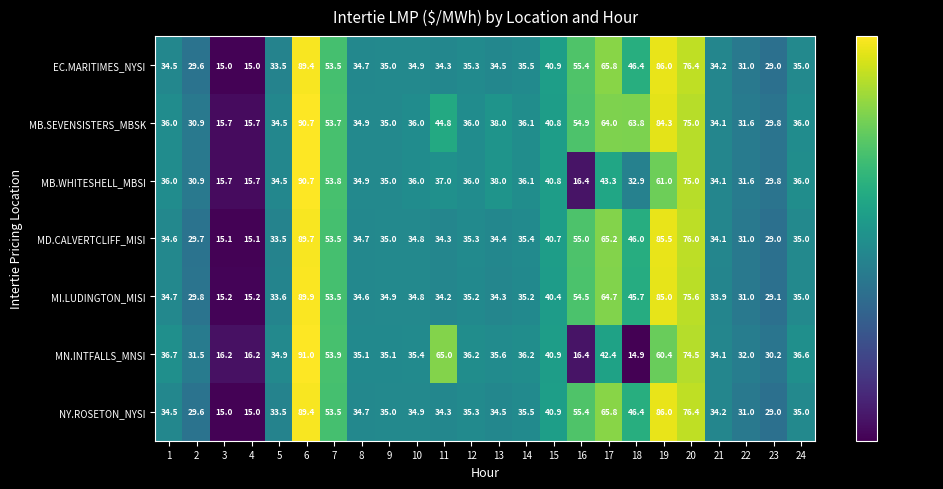

How many values in the MI.LUDINGTON_MISI series are below 34?

7